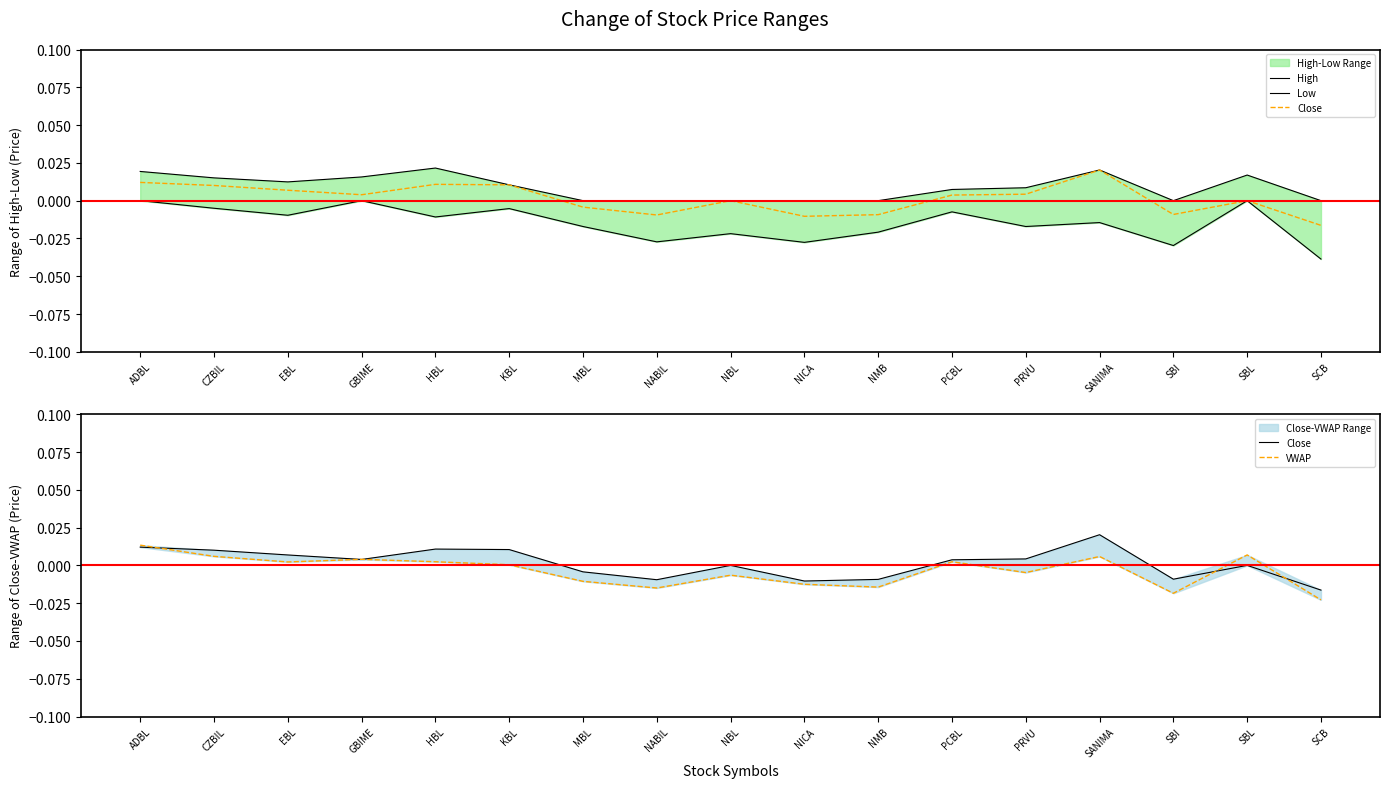

What is the total value across all series at SCB?

-0.1